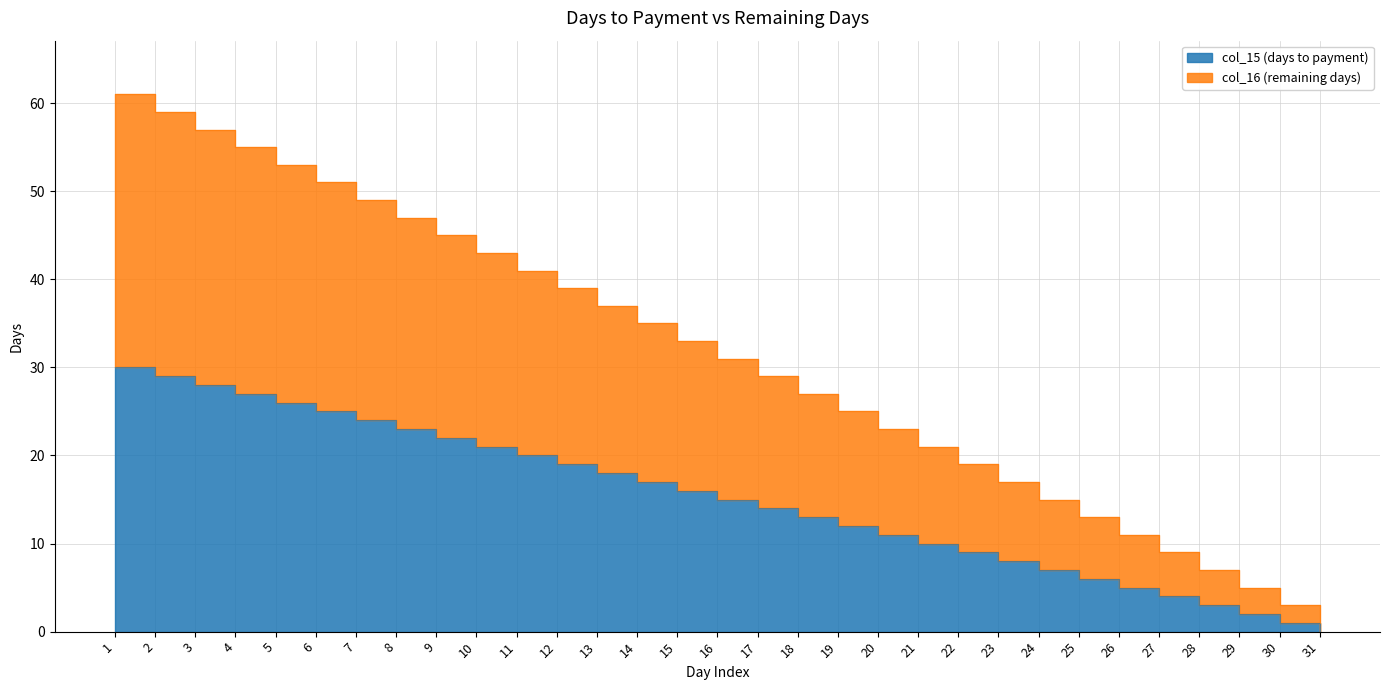

Where does the col_16 (remaining days) series first go above 31?

1